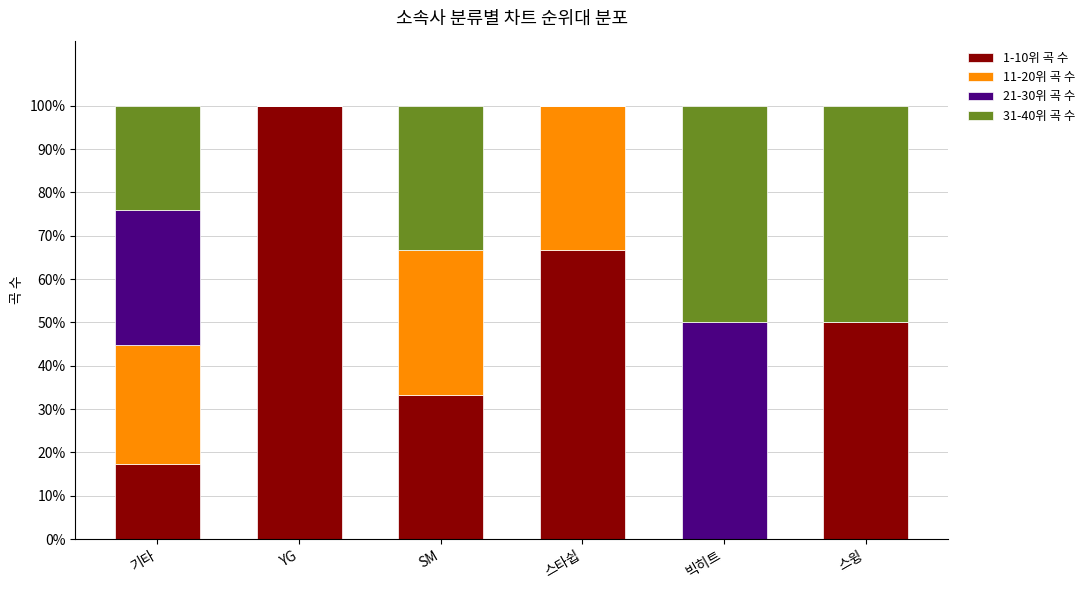

Does the chart contain stacked bars?

Yes